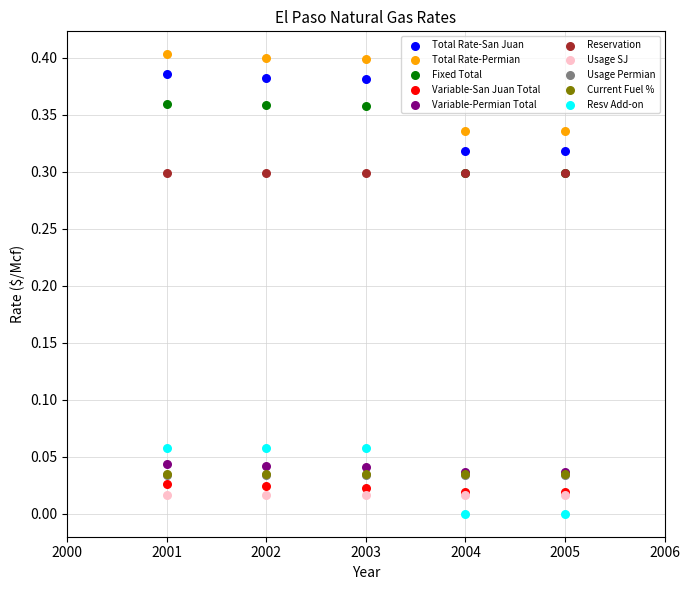

Which series contains the highest Y value?

Total Rate-Permian